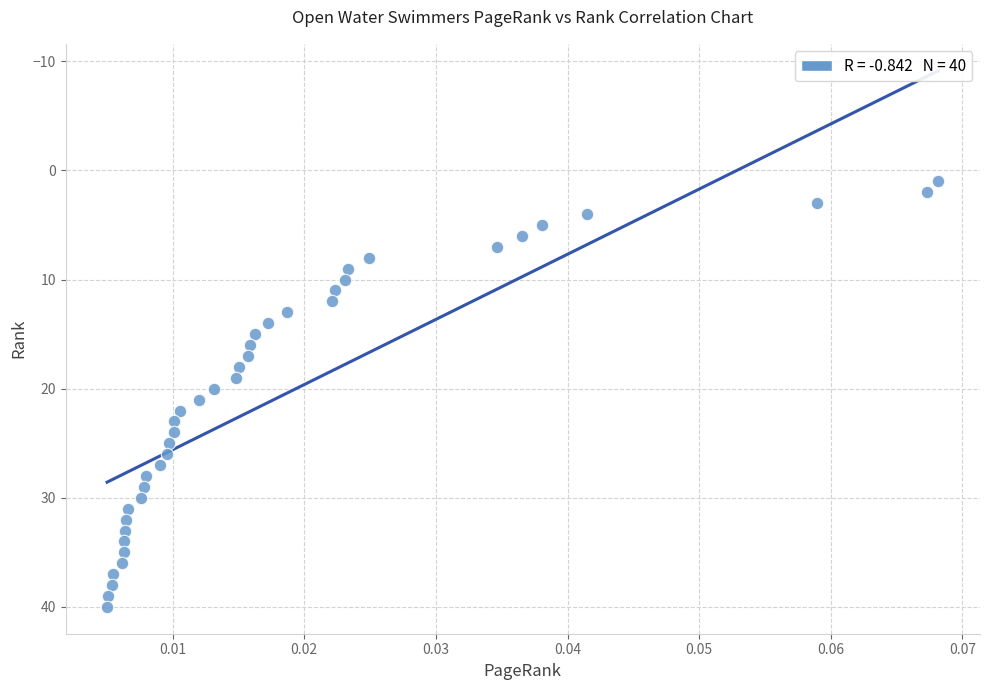

What is the range of Y values (max minus min)?

39